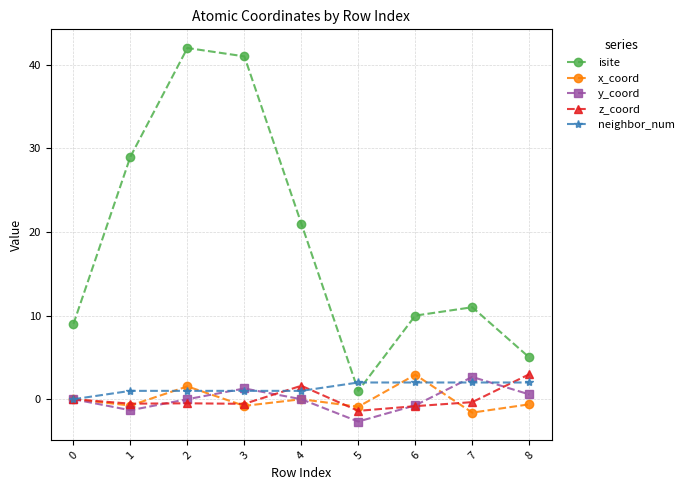

Which series has the widest spread of values?

isite